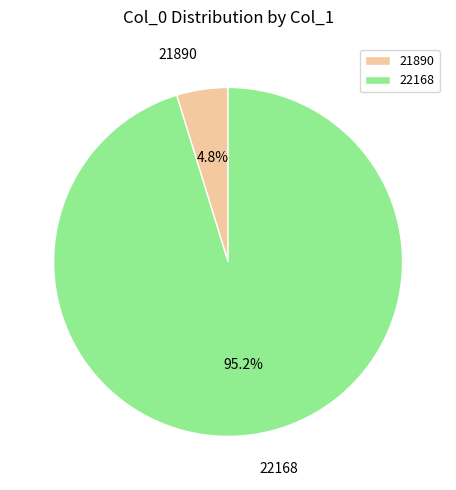

How much of the chart is everything except 22168?

4.8%